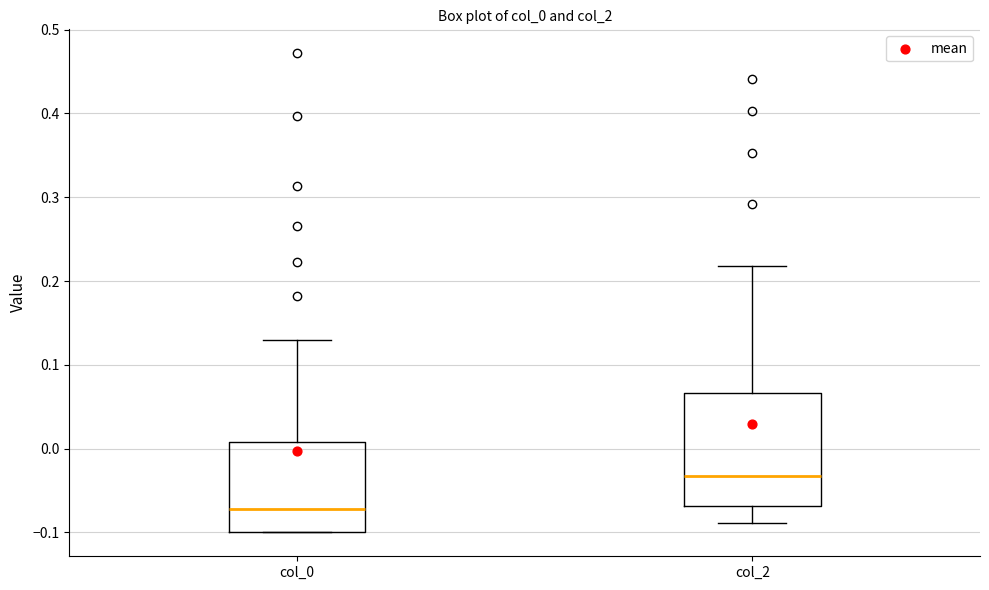

Comparing the boxes themselves (not the whiskers), which one is the tallest?

col_2